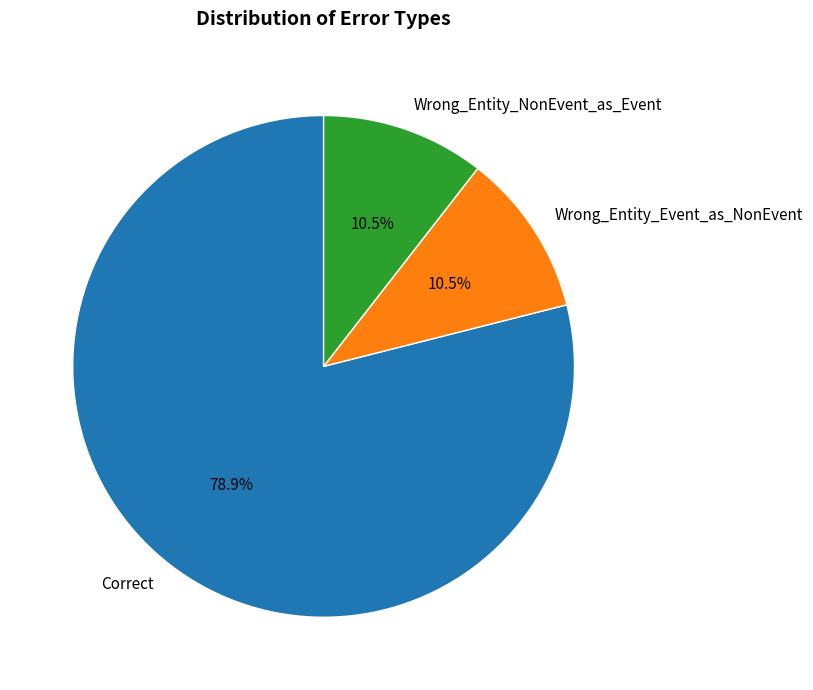

To the nearest percent, what is the difference between the largest and smallest slice percentages?

68%